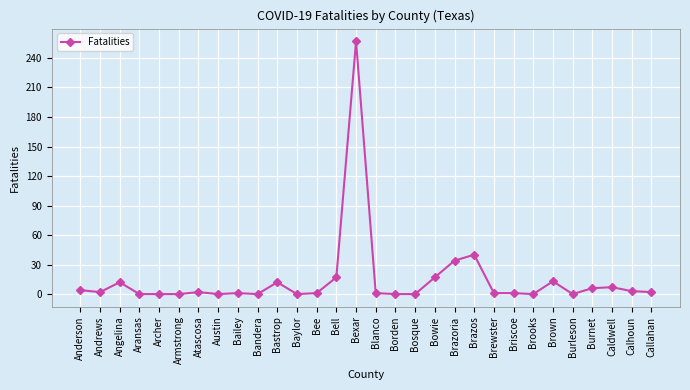

What is the difference between the second highest and minimum values?

40